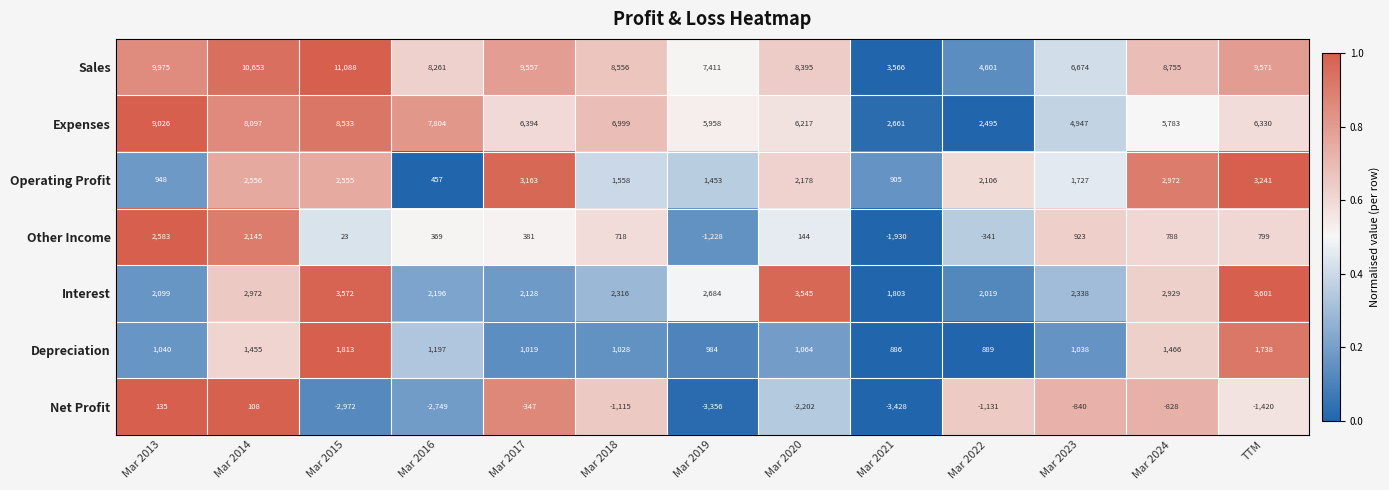

What is the maximum value shown in the chart?

11088